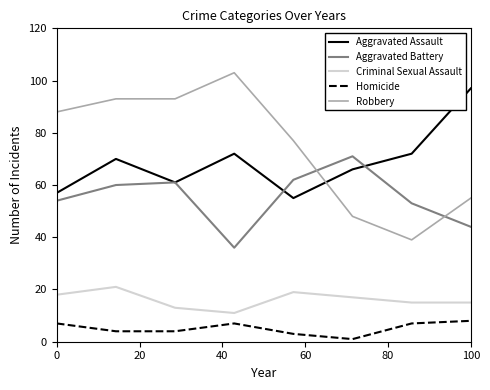

True or false: Homicide and Robbery cross at least once.

False